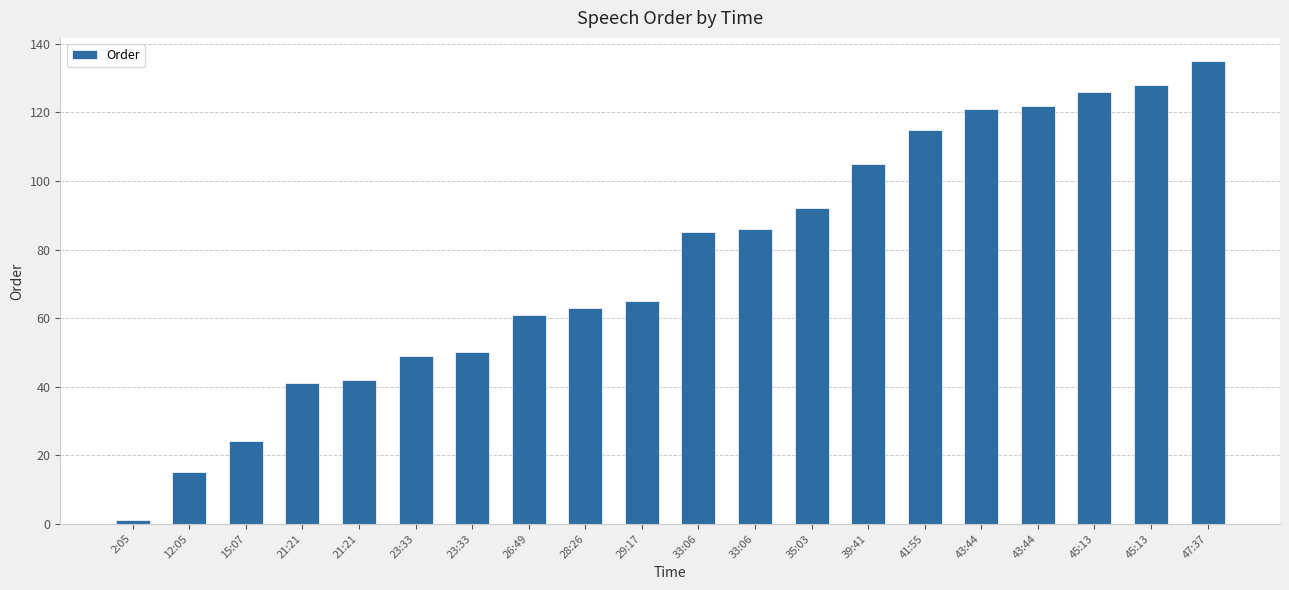

Reading left to right, what are all the values shown in this chart?

2:05=1	12:05=15	15:07=24	21:21=41	21:21=42	23:33=49	23:33=50	26:49=61	28:26=63	29:17=65	33:06=85	33:06=86	35:03=92	39:41=105	41:55=115	43:44=121	43:44=122	45:13=126	45:13=128	47:37=135